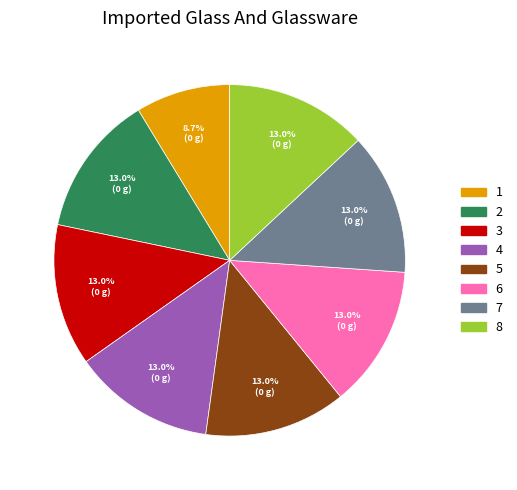

How many slices are in this pie chart?

8